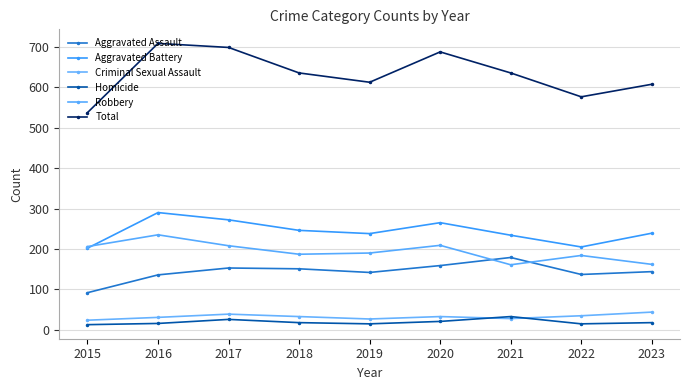

After their last crossing, which series has the higher values: Criminal Sexual Assault or Homicide?

Criminal Sexual Assault